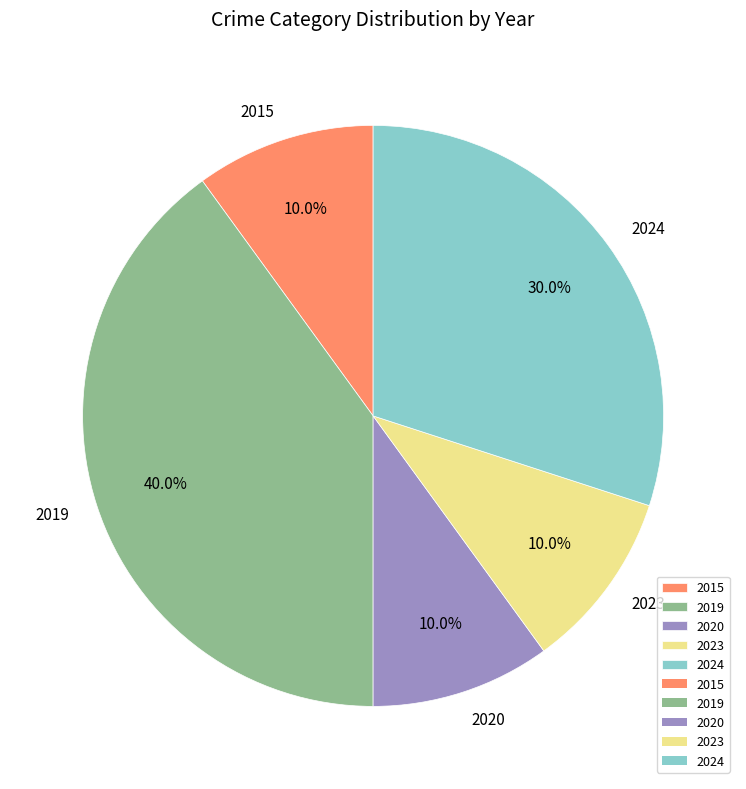

What is the largest slice in the pie chart?

2019